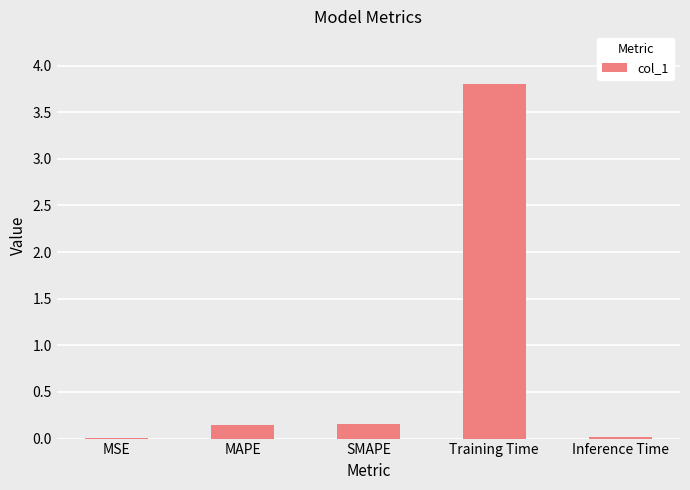

True or false: the data shows 0.0 at Inference Time.

True